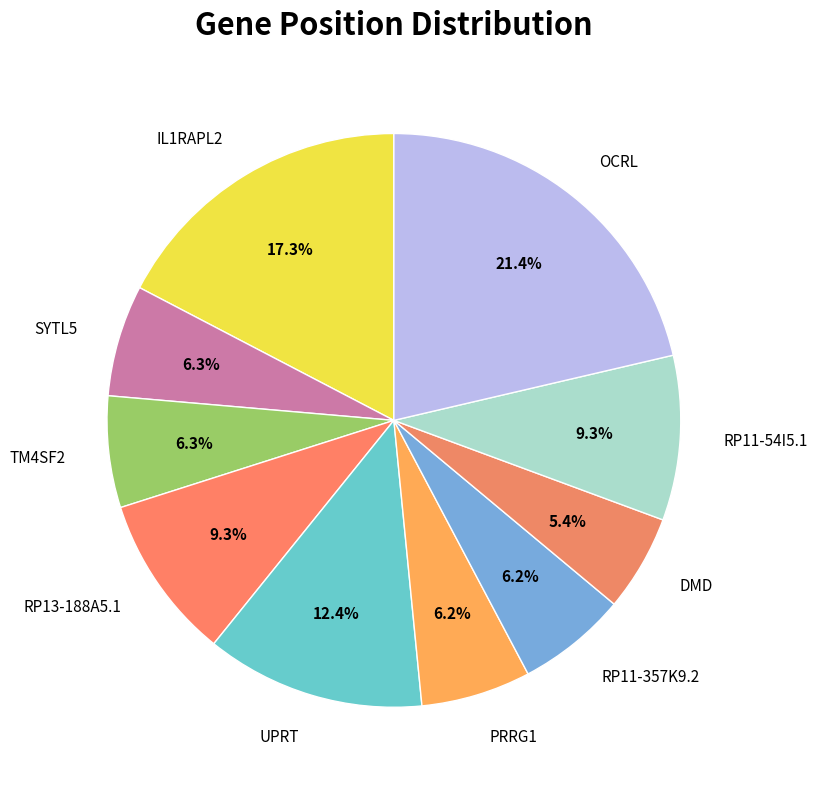

Is there any slice that represents more than half of the pie?

No